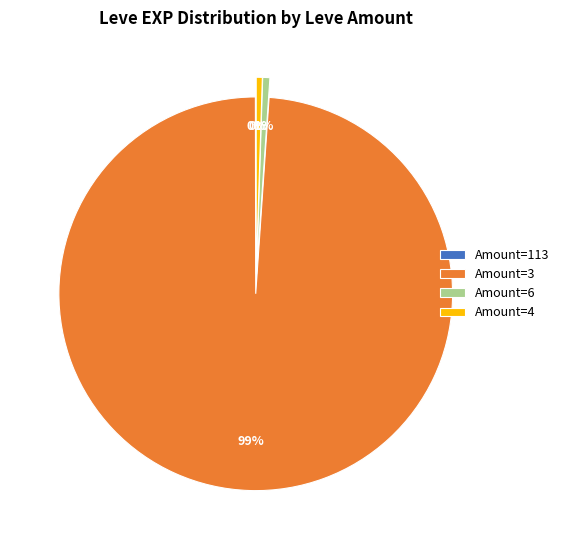

Which category has the biggest portion of the pie?

Amount=3